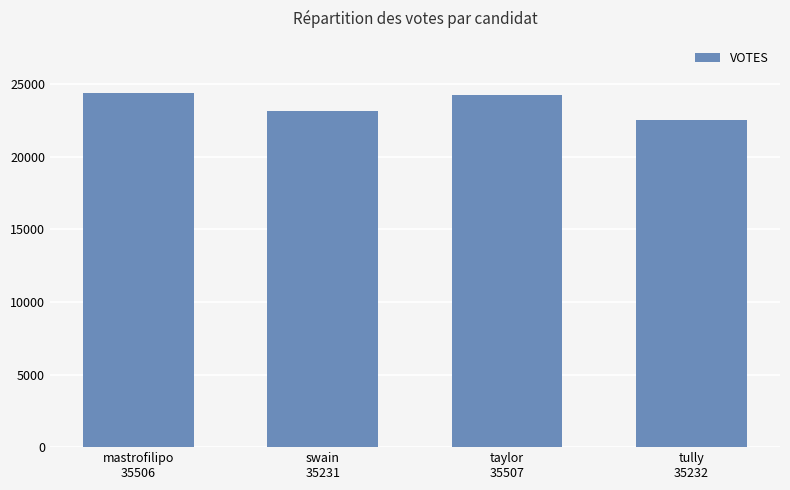

What is the value of the 1st bar from the left?

24372